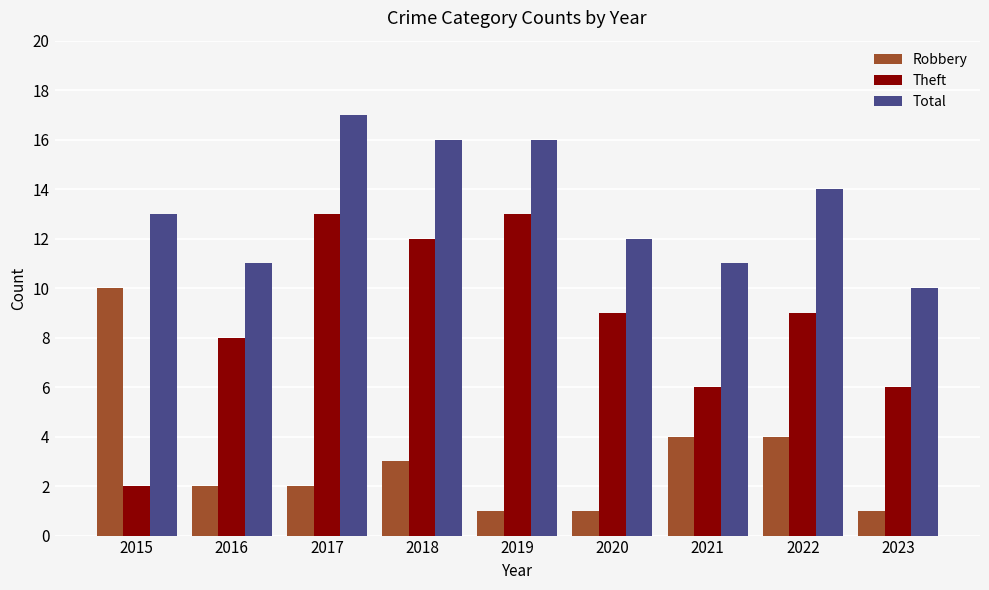

How many distinct data groups are displayed?

3